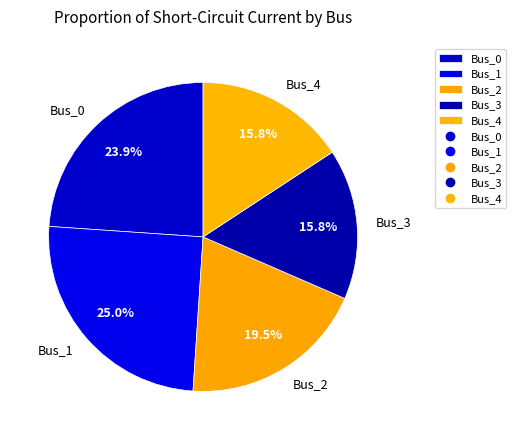

To the nearest percent, what portion does Bus_0 represent?

24%